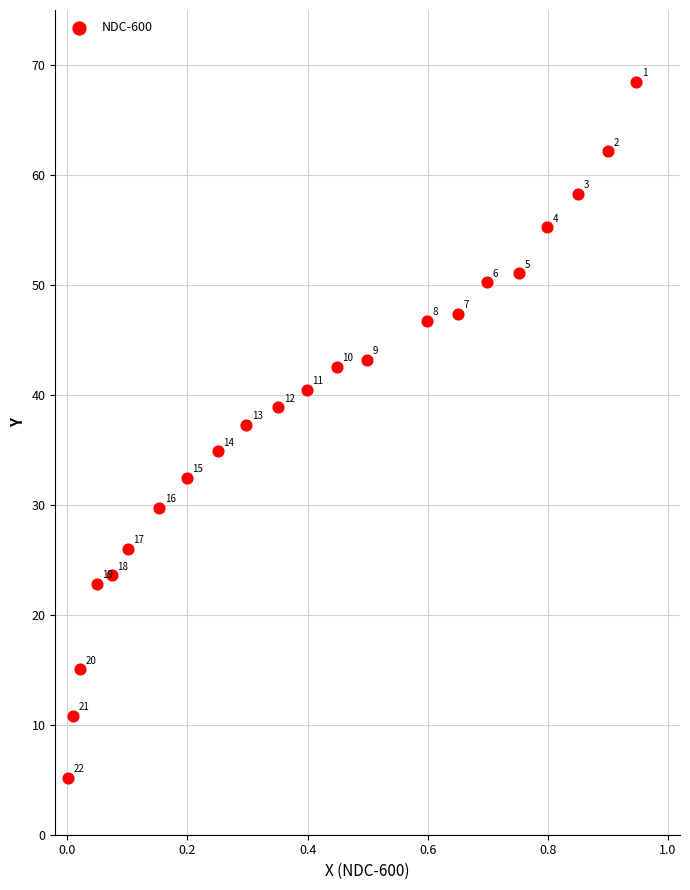

What is the range of X values (max minus min)?

0.9